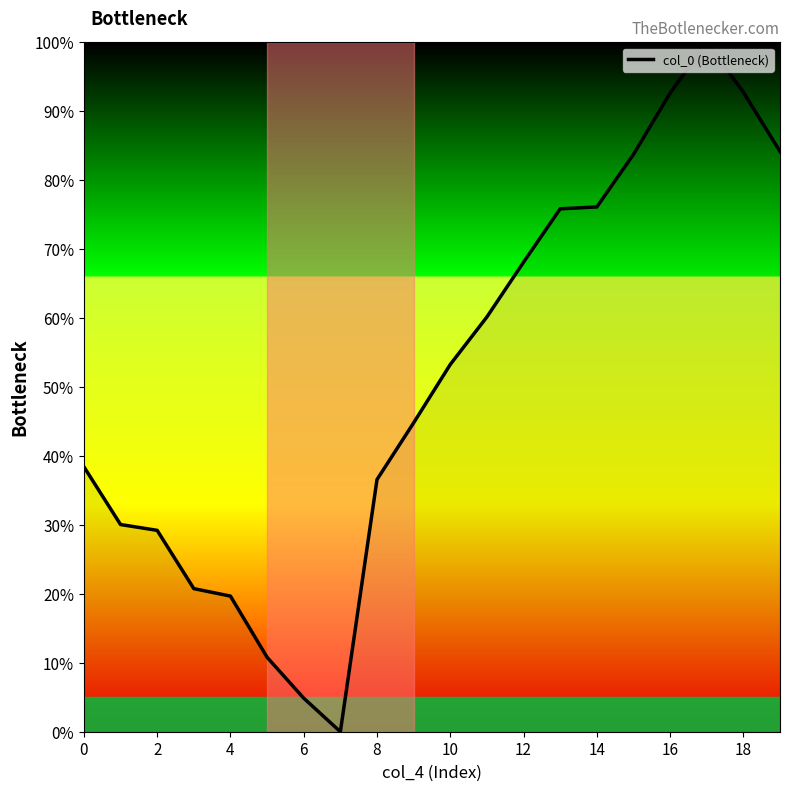

Does the chart have visible grid lines?

No